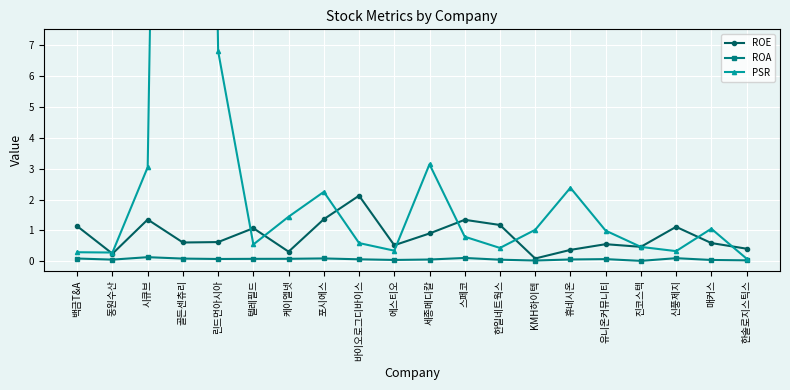

How many series are shown in this chart?

3